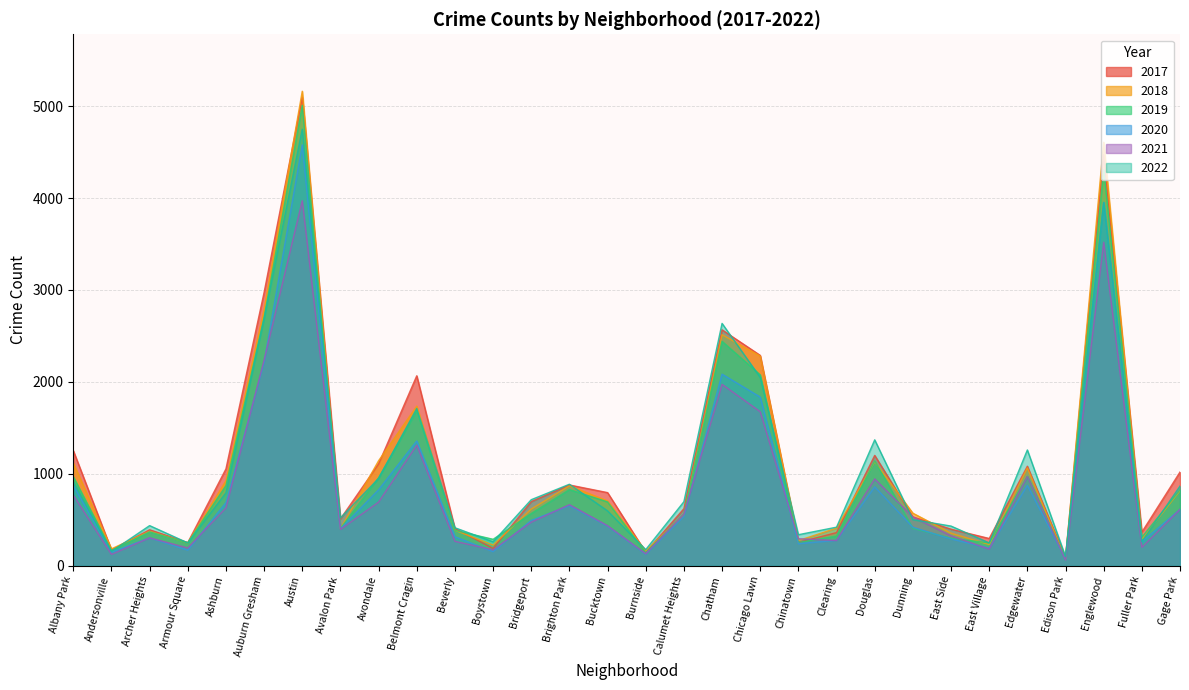

Reading right to left, what are all the values shown in this chart?

2017: Gage Park=1019	Fuller Park=365	Englewood=4472	Edison Park=87	Edgewater=1082	East Village=296	East Side=397	Dunning=531	Douglas=1200	Clearing=360	Chinatown=253	Chicago Lawn=2288	Chatham=2566	Calumet Heights=620	Burnside=145	Bucktown=795	Brighton Park=878	Bridgeport=697	Boystown=188	Beverly=404	Belmont Cragin=2066	Avondale=1107	Avalon Park=509	Austin=5095	Auburn Gresham=2973	Ashburn=1053	Armour Square=251	Archer Heights=391	Andersonville=171	Albany Park=1252
2019: Gage Park=825	Fuller Park=309	Englewood=4310	Edison Park=76	Edgewater=972	East Village=248	East Side=298	Dunning=407	Douglas=1140	Clearing=322	Chinatown=253	Chicago Lawn=2076	Chatham=2441	Calumet Heights=561	Burnside=142	Bucktown=694	Brighton Park=828	Bridgeport=568	Boystown=287	Beverly=385	Belmont Cragin=1687	Avondale=957	Avalon Park=405	Austin=5008	Auburn Gresham=2700	Ashburn=872	Armour Square=249	Archer Heights=368	Andersonville=166	Albany Park=968
2021: Gage Park=613	Fuller Park=200	Englewood=3519	Edison Park=62	Edgewater=970	East Village=180	East Side=325	Dunning=530	Douglas=944	Clearing=274	Chinatown=293	Chicago Lawn=1675	Chatham=1973	Calumet Heights=559	Burnside=130	Bucktown=435	Brighton Park=664	Bridgeport=474	Boystown=173	Beverly=265	Belmont Cragin=1312	Avondale=692	Avalon Park=395	Austin=3971	Auburn Gresham=2237	Ashburn=629	Armour Square=193	Archer Heights=303	Andersonville=123	Albany Park=767
2020: Gage Park=613	Fuller Park=259	Englewood=3952	Edison Park=75	Edgewater=873	East Village=191	East Side=291	Dunning=418	Douglas=857	Clearing=276	Chinatown=239	Chicago Lawn=1834	Chatham=2084	Calumet Heights=538	Burnside=126	Bucktown=431	Brighton Park=654	Bridgeport=493	Boystown=153	Beverly=315	Belmont Cragin=1357	Avondale=826	Avalon Park=400	Austin=4578	Auburn Gresham=2213	Ashburn=686	Armour Square=169	Archer Heights=303	Andersonville=147	Albany Park=870
2018: Gage Park=816	Fuller Park=289	Englewood=4607	Edison Park=75	Edgewater=1064	East Village=230	East Side=354	Dunning=571	Douglas=1131	Clearing=409	Chinatown=273	Chicago Lawn=2281	Chatham=2513	Calumet Heights=554	Burnside=160	Bucktown=704	Brighton Park=869	Bridgeport=616	Boystown=224	Beverly=386	Belmont Cragin=1736	Avondale=1142	Avalon Park=401	Austin=5162	Auburn Gresham=2787	Ashburn=924	Armour Square=248	Archer Heights=374	Andersonville=183	Albany Park=1117
2022: Gage Park=866	Fuller Park=261	Englewood=3951	Edison Park=99	Edgewater=1259	East Village=248	East Side=431	Dunning=501	Douglas=1369	Clearing=419	Chinatown=337	Chicago Lawn=2048	Chatham=2636	Calumet Heights=696	Burnside=175	Bucktown=596	Brighton Park=886	Bridgeport=718	Boystown=260	Beverly=413	Belmont Cragin=1711	Avondale=949	Avalon Park=520	Austin=4749	Auburn Gresham=2687	Ashburn=793	Armour Square=248	Archer Heights=436	Andersonville=155	Albany Park=917